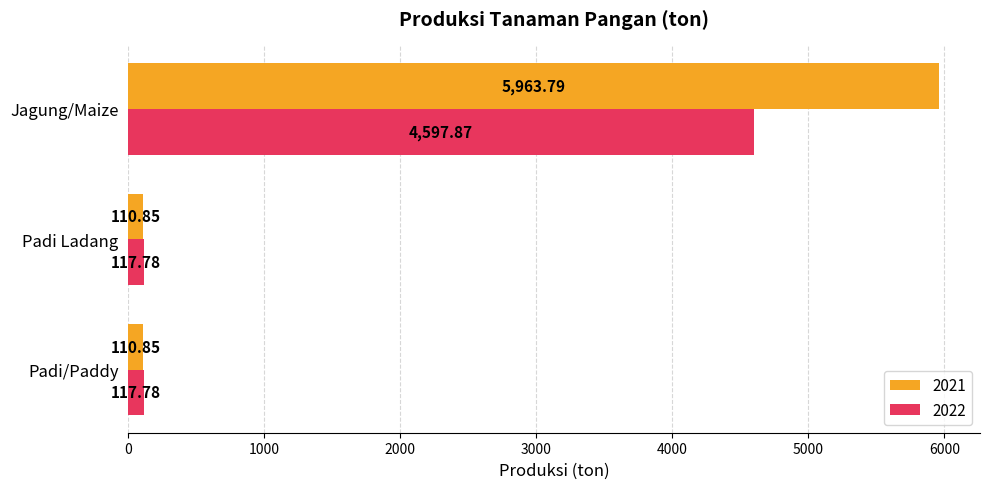

Rank the series by their average value, from lowest to highest.

2022, 2021